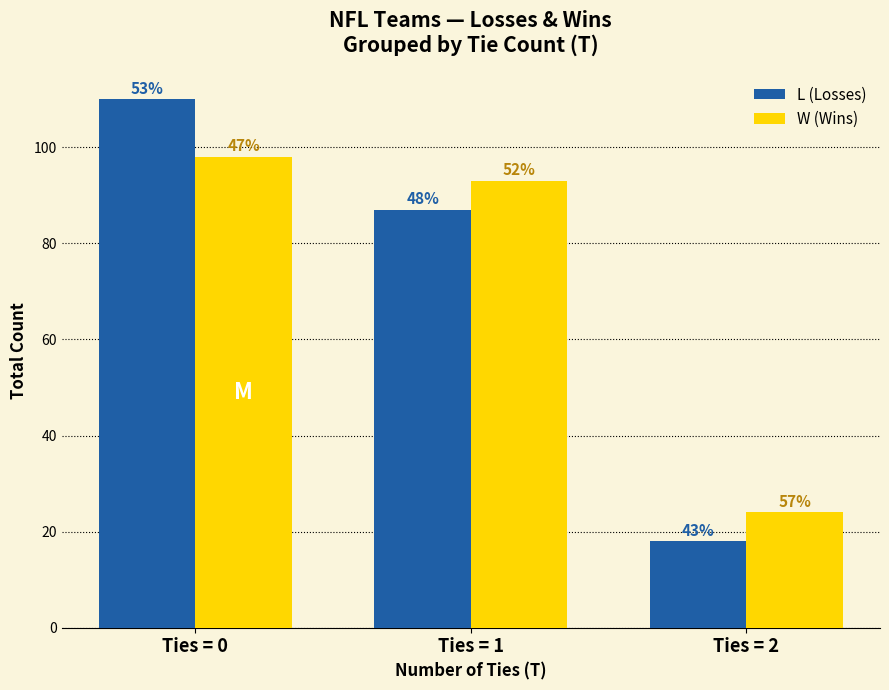

Which series changed the most between Ties = 0 and Ties = 2?

L (Losses)